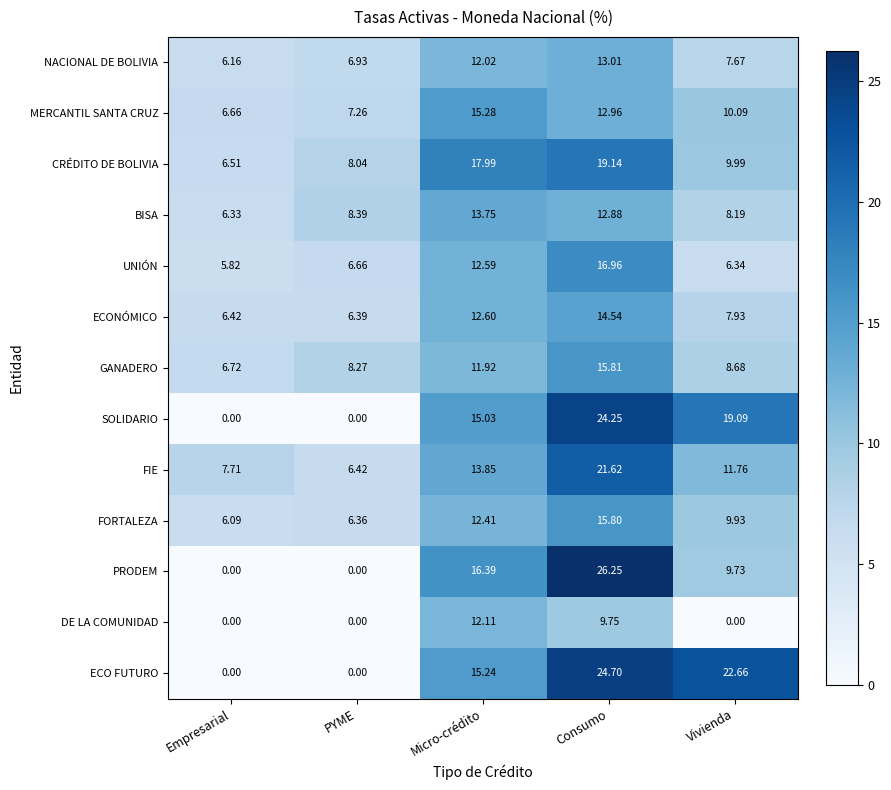

At which label does ECONÓMICO reach its minimum?

PYME